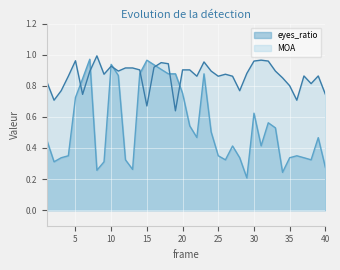

How many times do eyes_ratio and MOA cross each other?

8